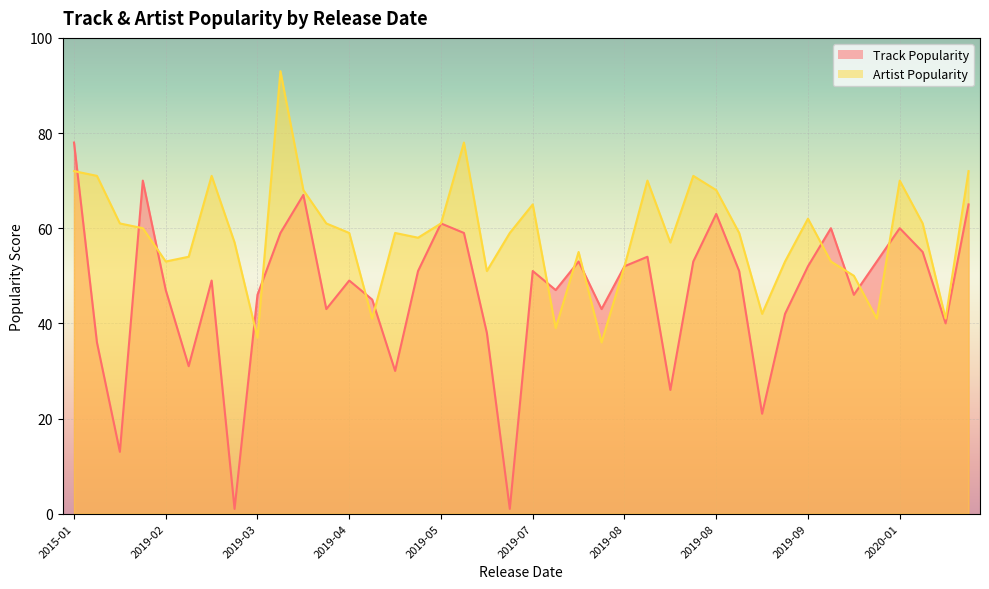

Which category has the highest value in the Artist Popularity series?

2019-03-27